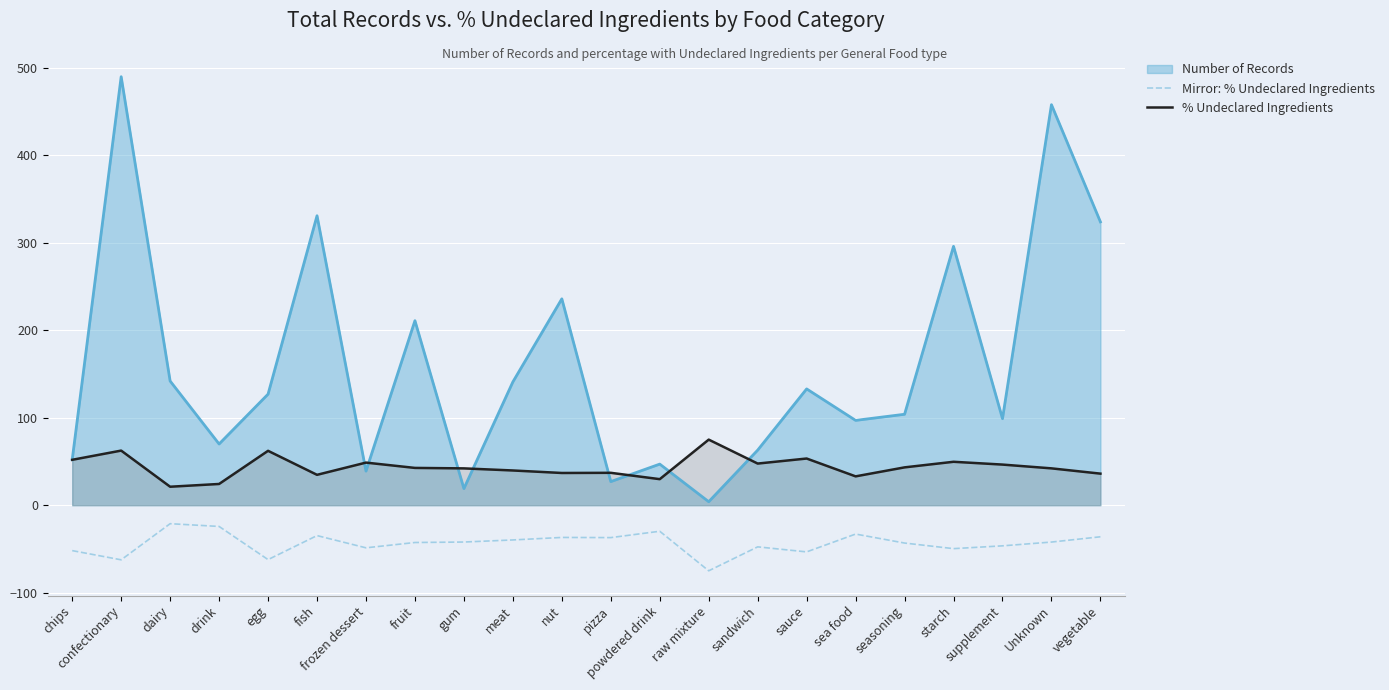

List the series in order of their overall mean, highest first.

Number of Records, % Undeclared Ingredients, Mirror: % Undeclared Ingredients